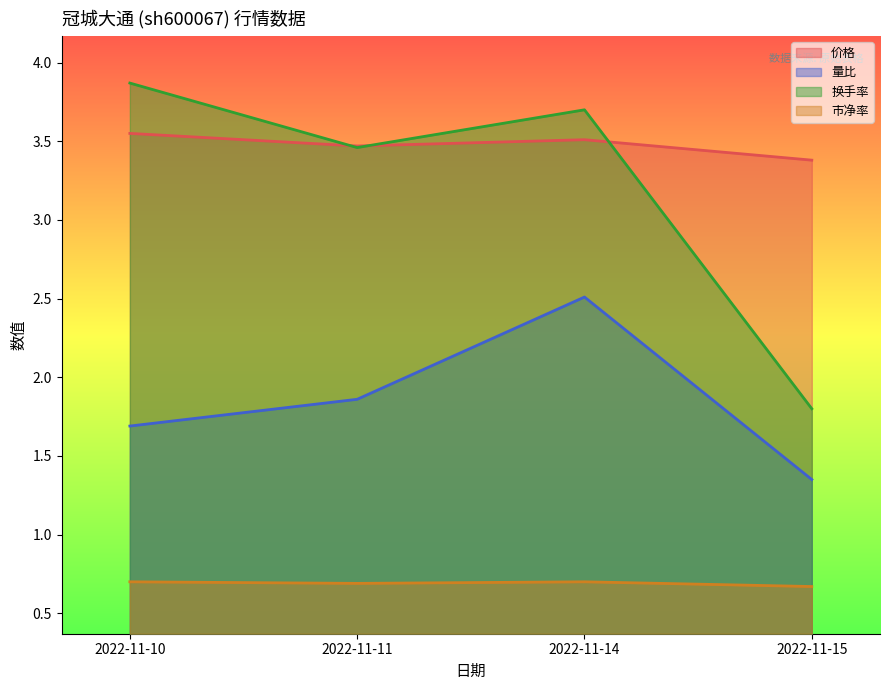

What is the difference between the maximum and minimum values in the 量比 series?

1.2